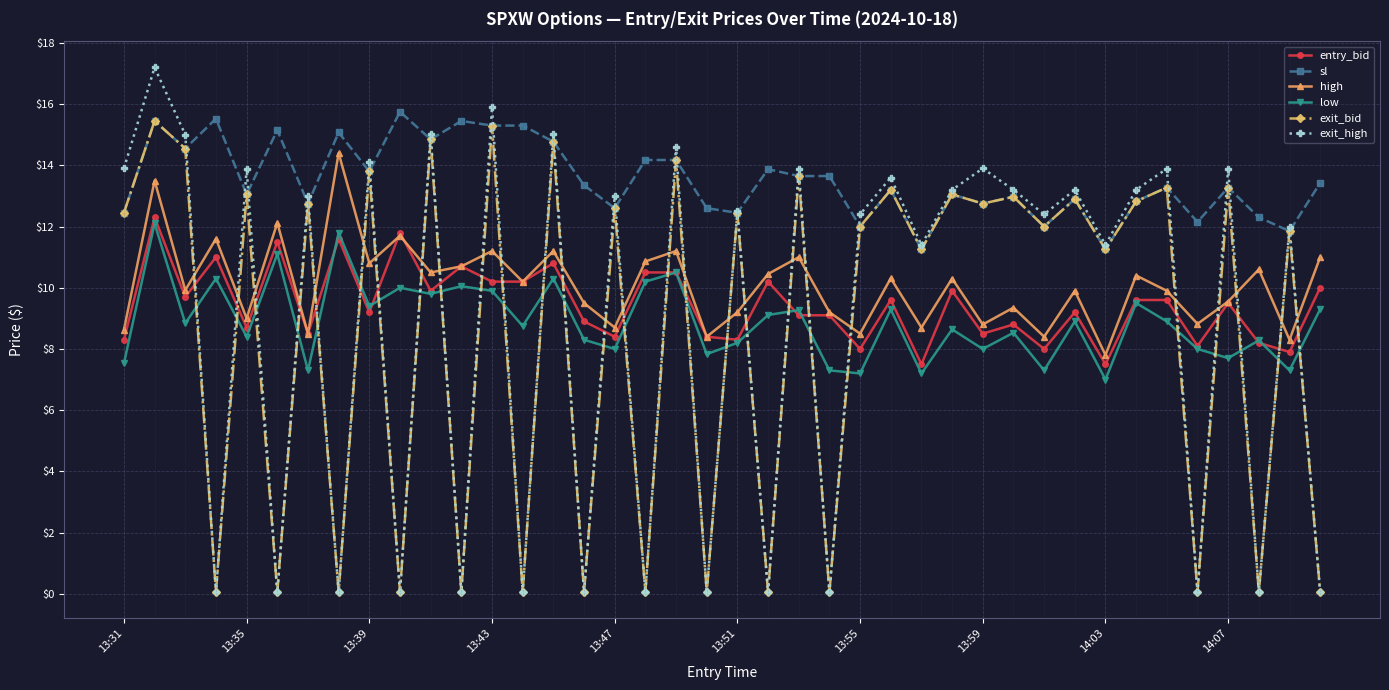

Which series has the largest range (max minus min)?

exit_high